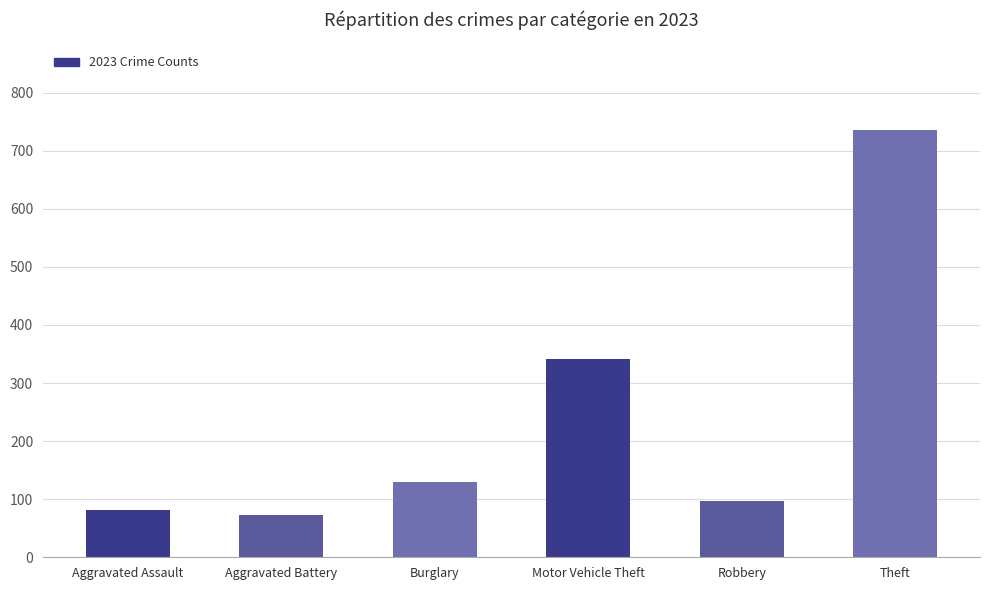

What is the change in value from Aggravated Assault to Robbery?

+16